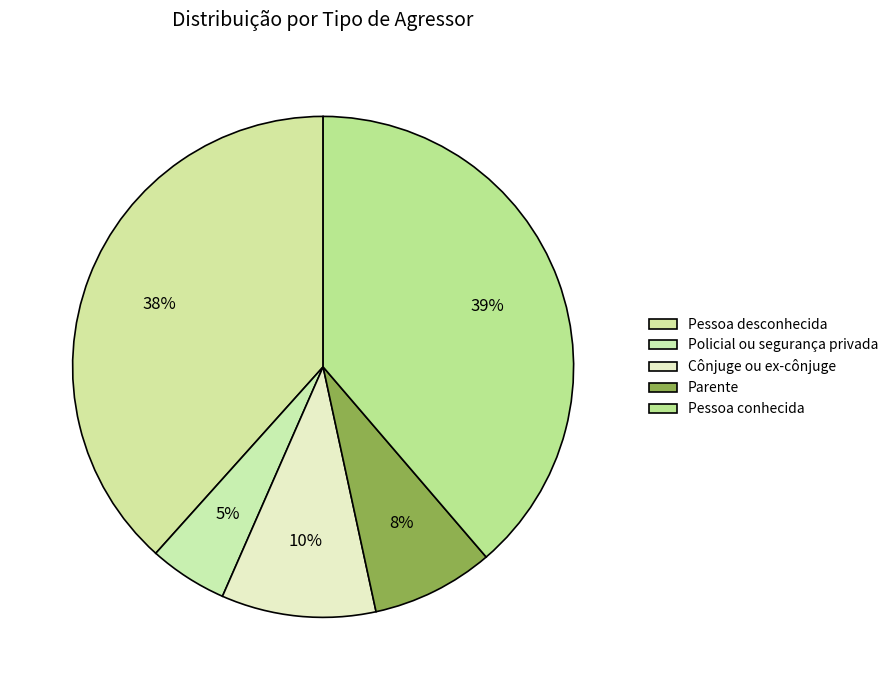

True or false: Pessoa conhecida accounts for 39% of the total.

True